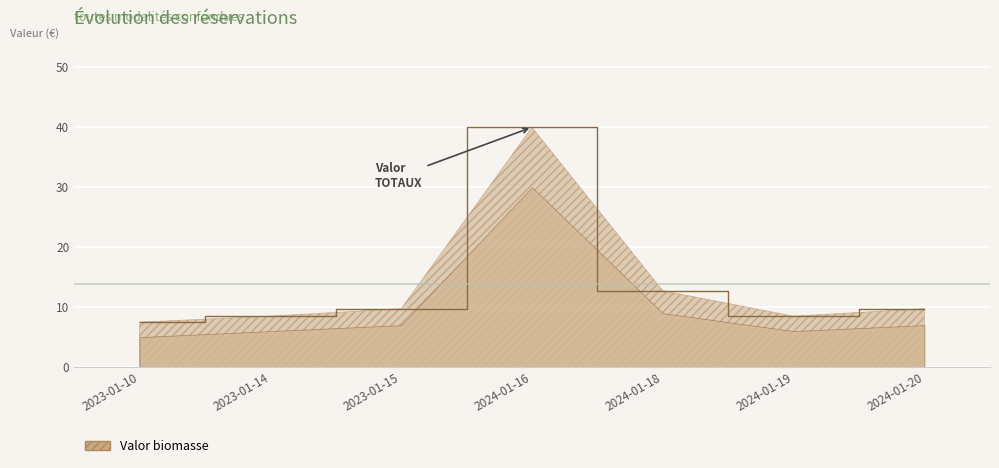

What is the average value?

13.8